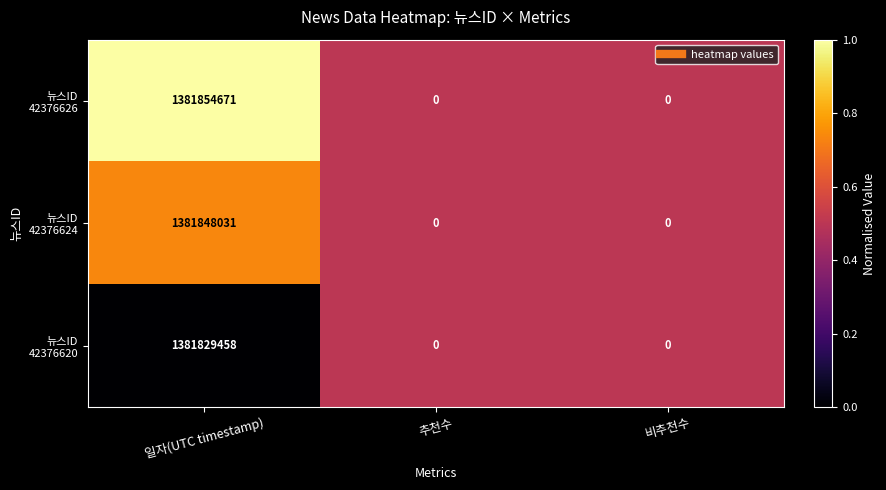

What is the greatest value displayed?

1381854671